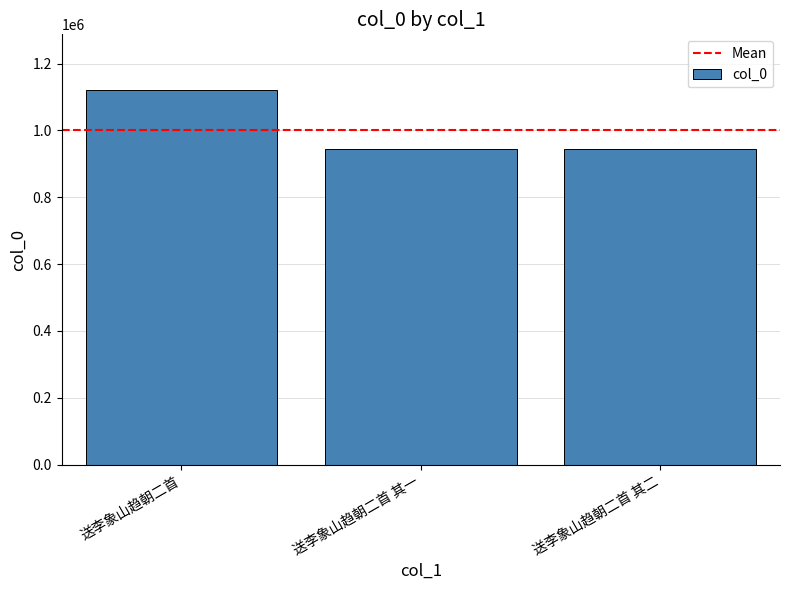

How many categories are shown in the chart?

3